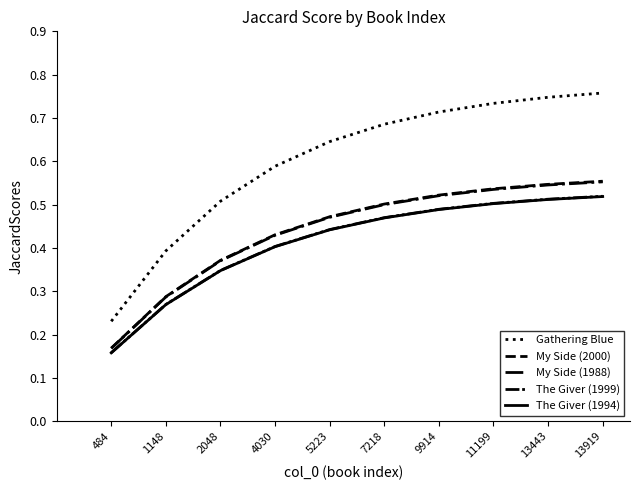

Reading left to right, what are all the values shown in this chart?

Gathering Blue: 0.2	0.4	0.5	0.6	0.6	0.7	0.7	0.7	0.7	0.8
My Side (2000): 0.2	0.3	0.4	0.4	0.5	0.5	0.5	0.5	0.5	0.6
My Side (1988): 0.2	0.3	0.4	0.4	0.5	0.5	0.5	0.5	0.5	0.6
The Giver (1999): 0.2	0.3	0.3	0.4	0.4	0.5	0.5	0.5	0.5	0.5
The Giver (1994): 0.2	0.3	0.3	0.4	0.4	0.5	0.5	0.5	0.5	0.5